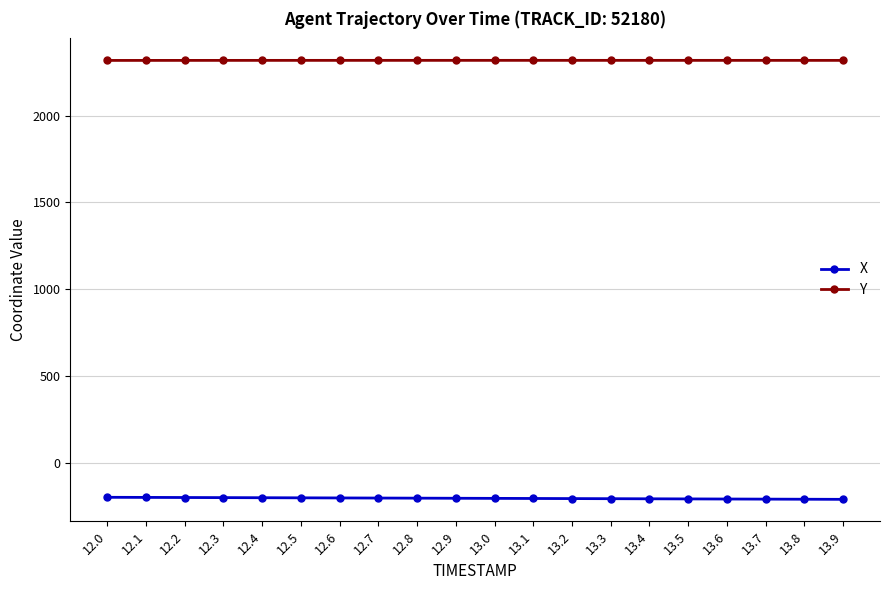

The value of X at 12.9 is -81.5. True or false?

False